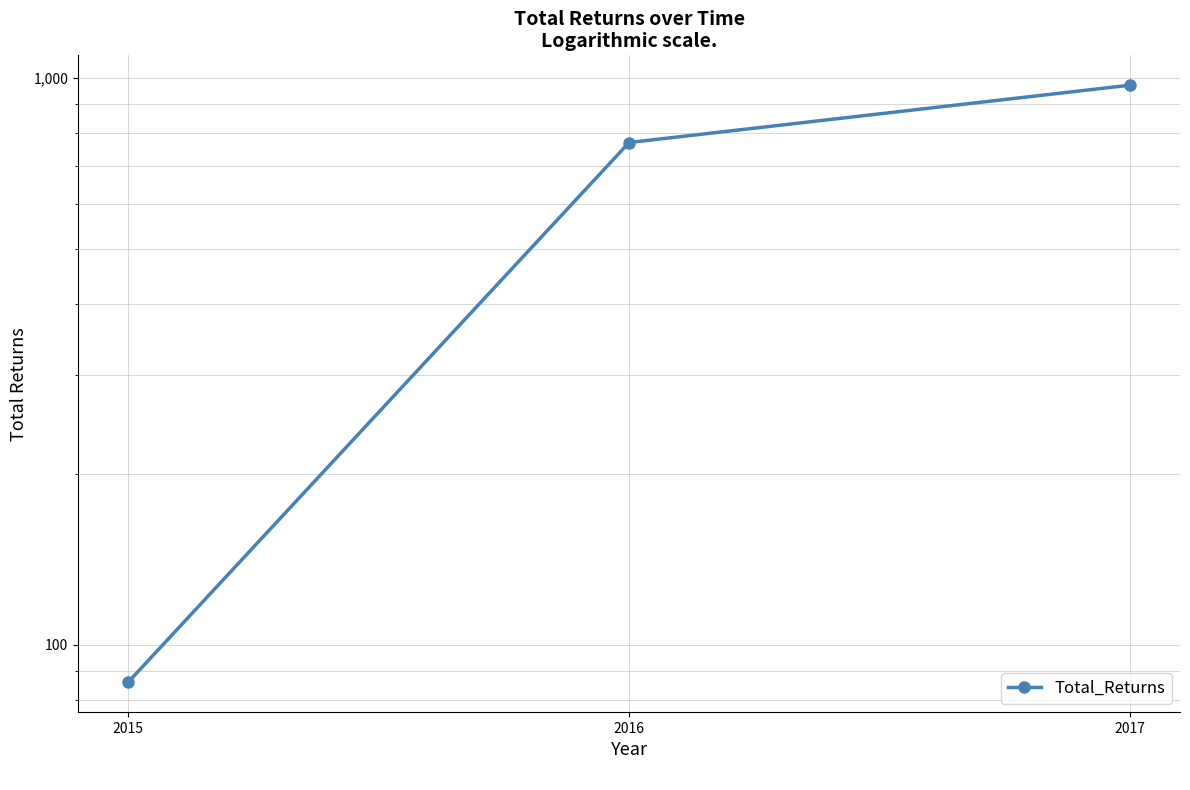

What is the maximum value shown in the chart?

972